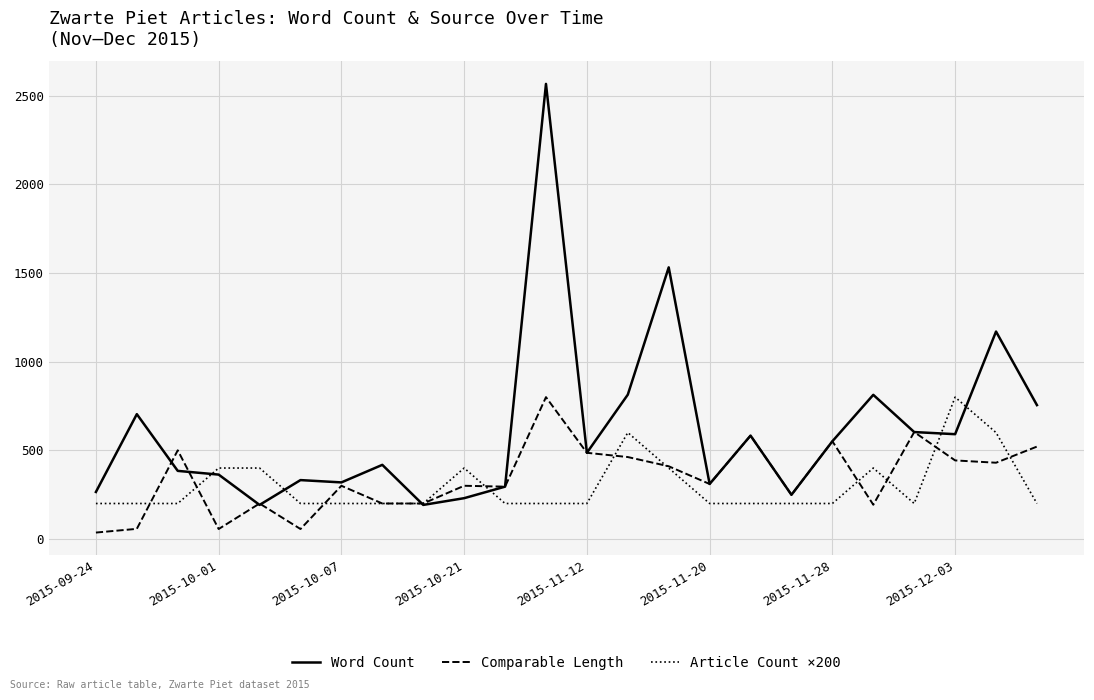

True or false: Word Count and Comparable Length cross at least once.

True